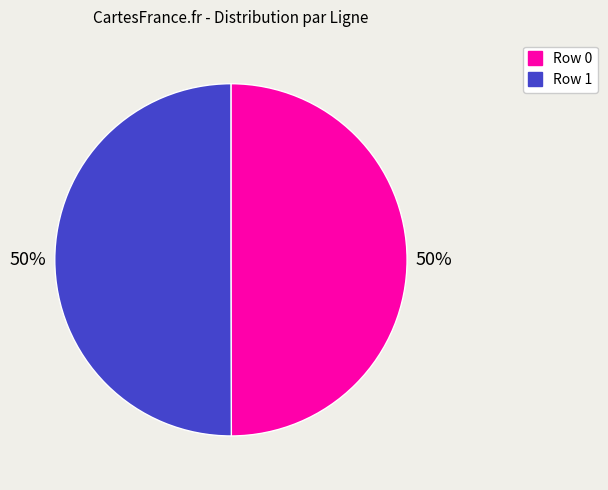

To the nearest percent, what is the average slice percentage?

50%